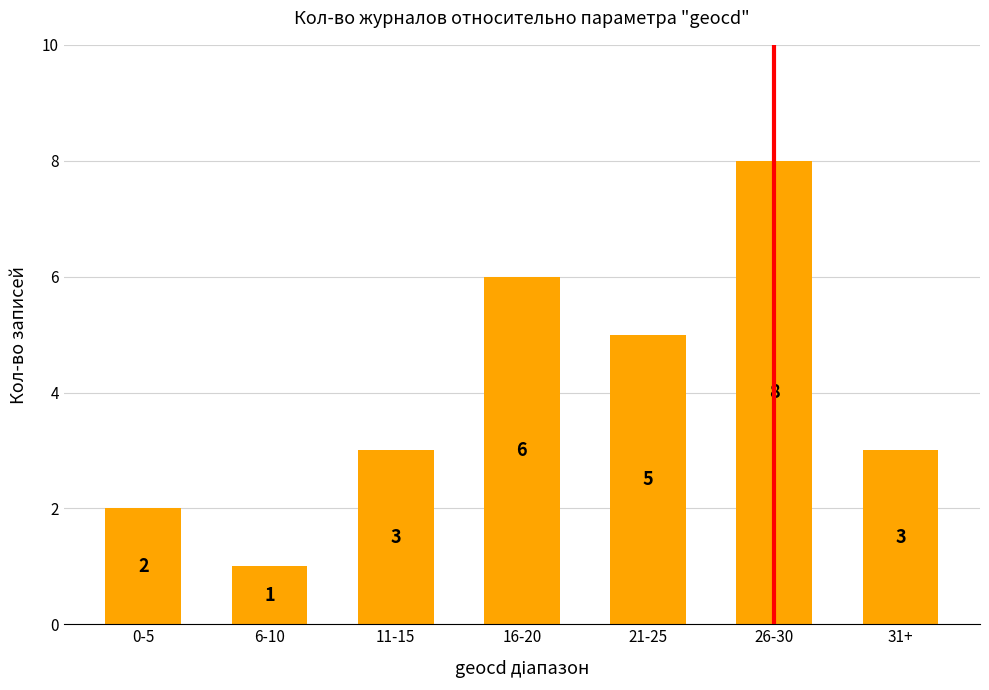

The value at 21-25 is 8. True or false?

False